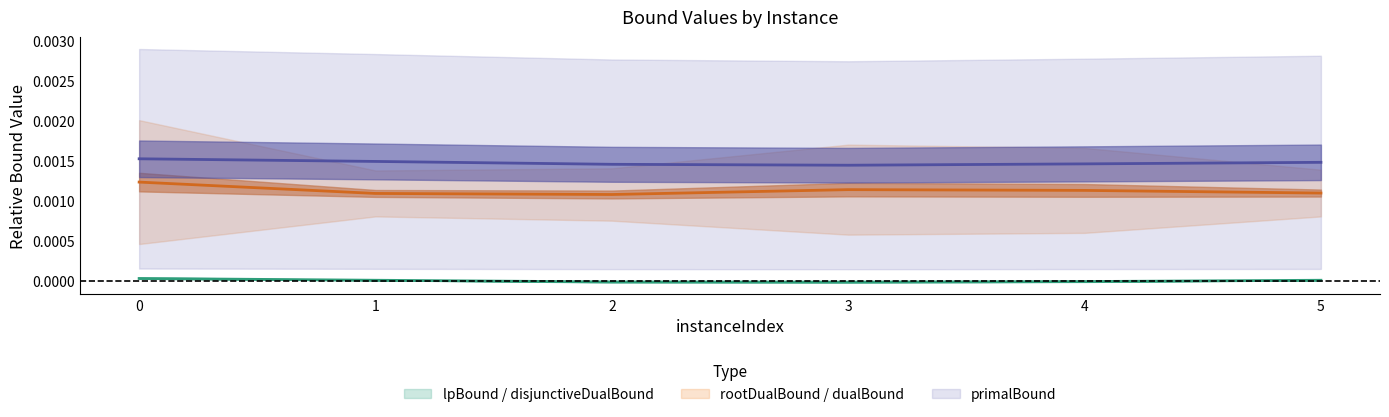

At which category does dualBound reach its first local peak?

3